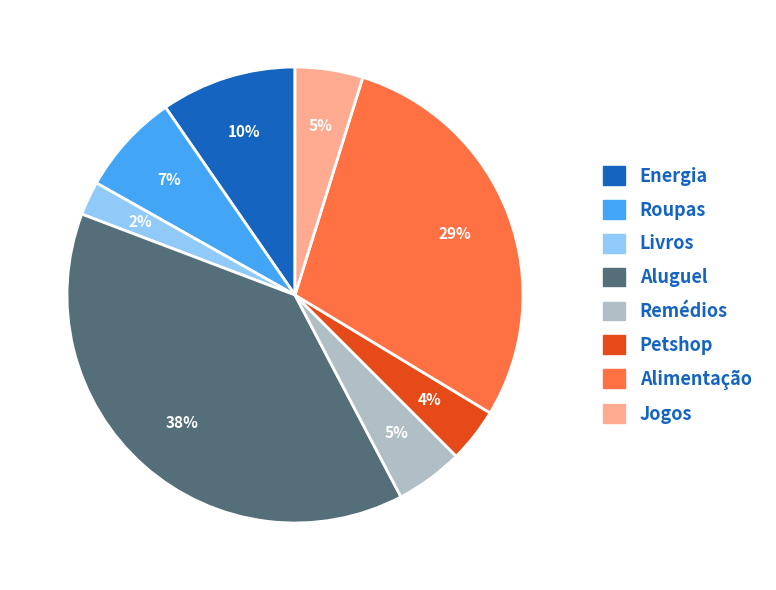

Combined, do Jogos and Energia account for over 50%?

No